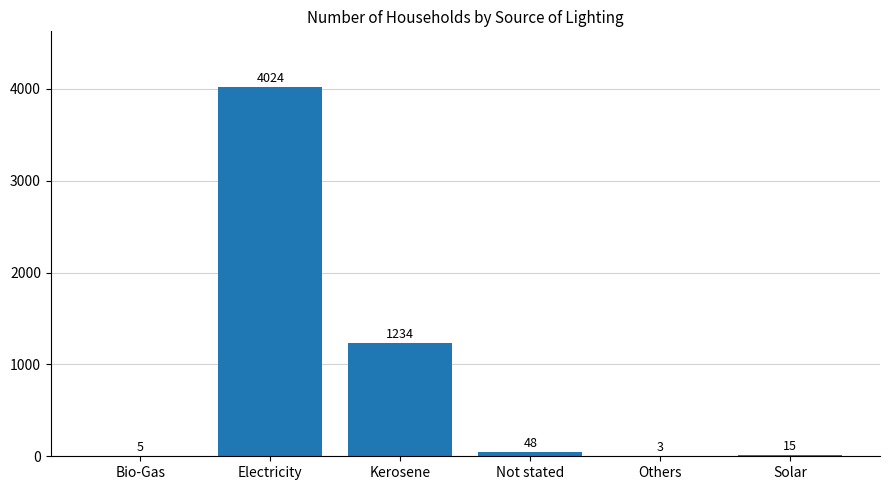

What is the sum of the values at Bio-Gas and Kerosene?

1239